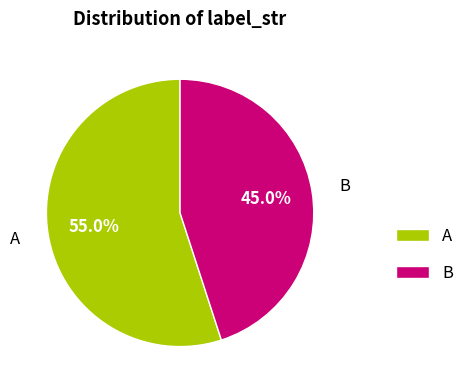

To the nearest percent, what is the average slice percentage?

50%